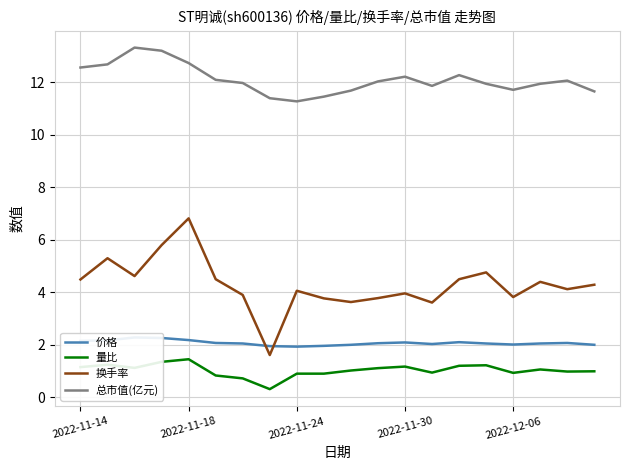

What is the difference between the maximum and minimum values in the 价格 series?

0.3